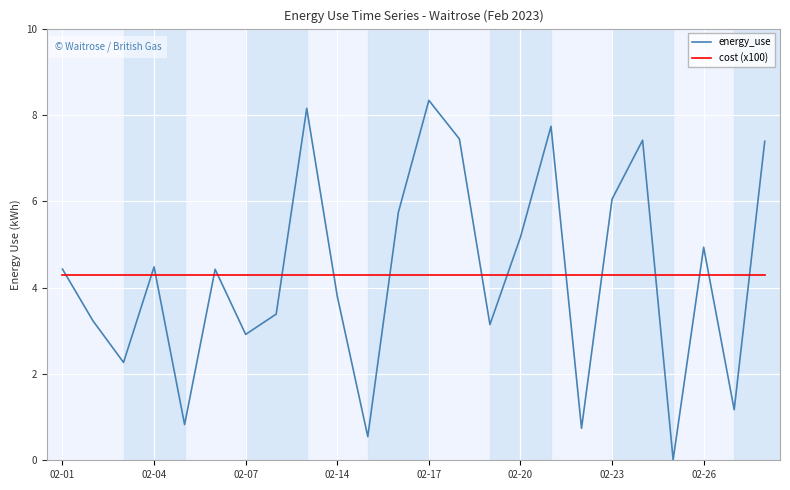

Rank the series by their maximum value, from highest to lowest.

energy_use, cost (x100)